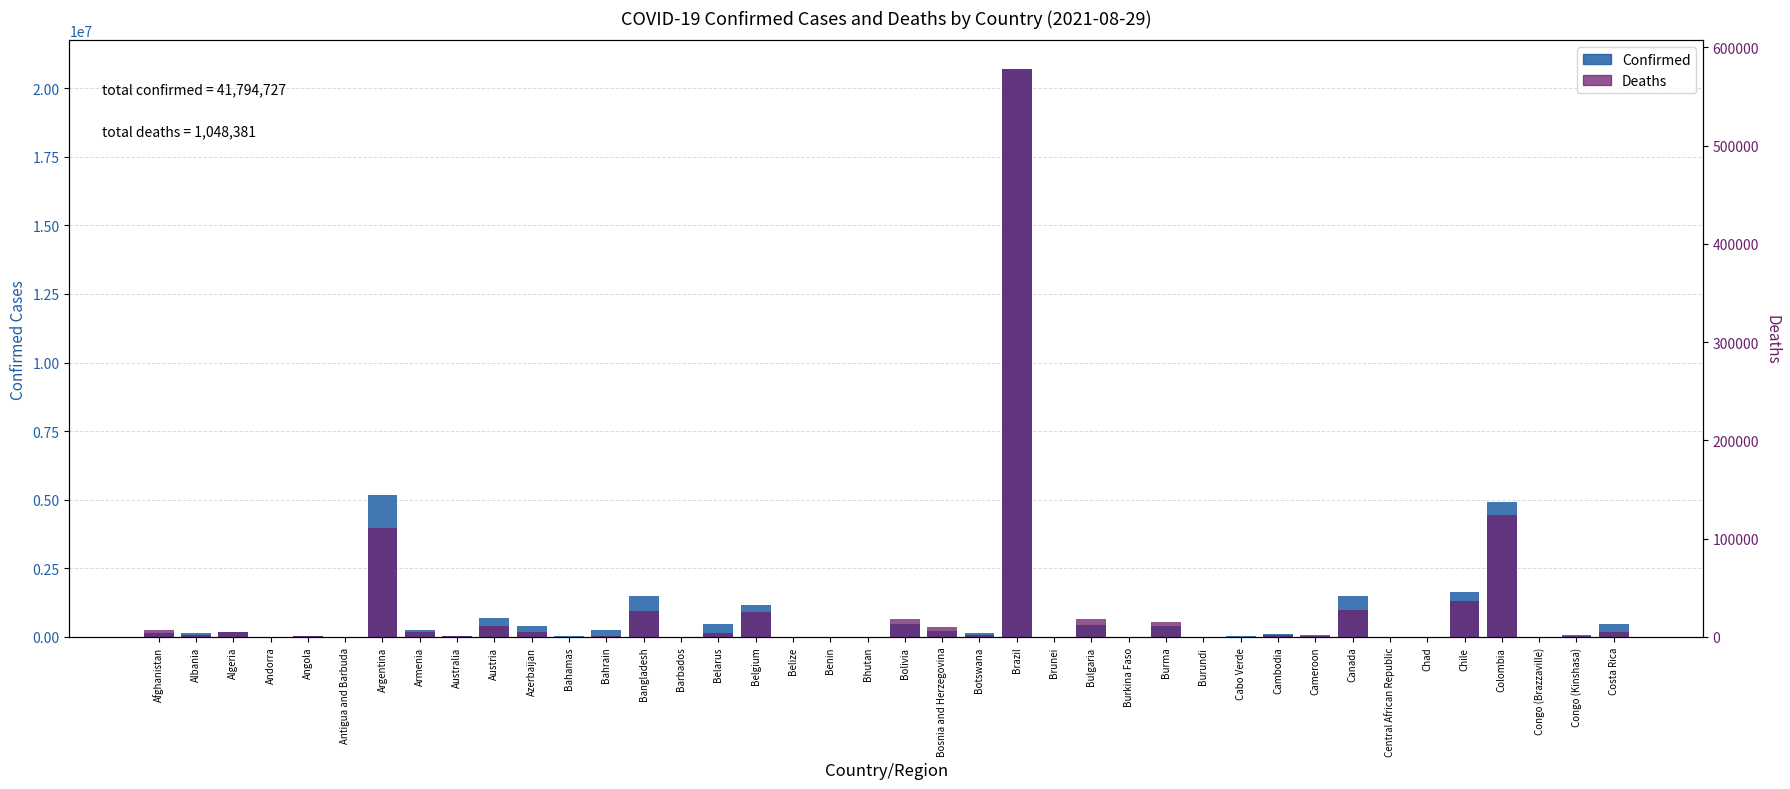

List the series in order of their peak value, highest first.

Confirmed, Deaths